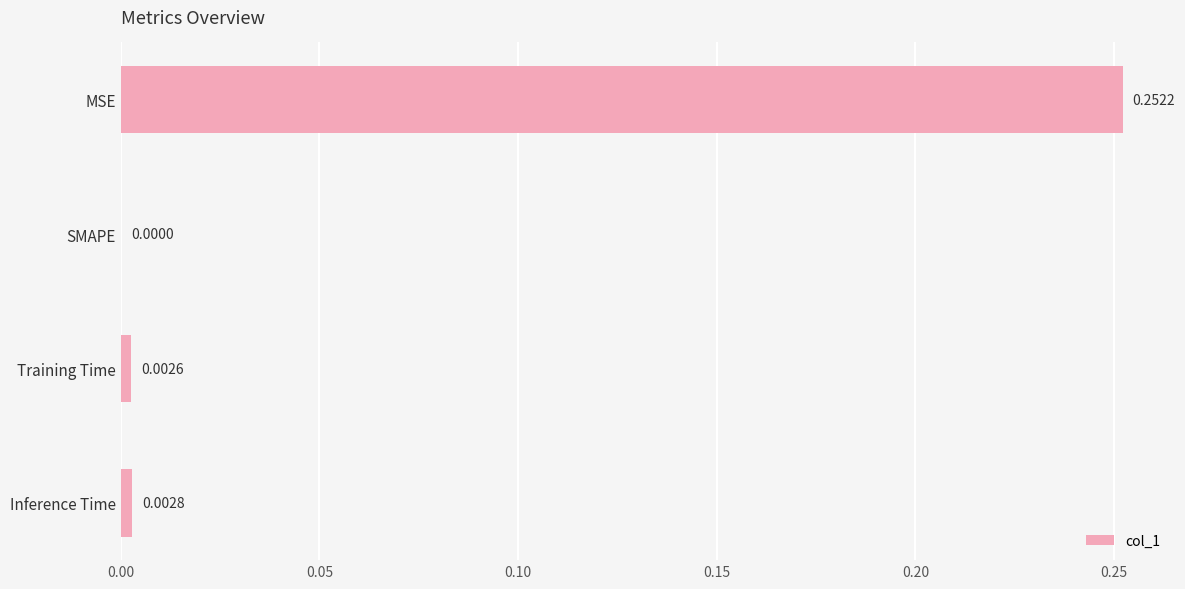

Are the bars horizontal?

Yes